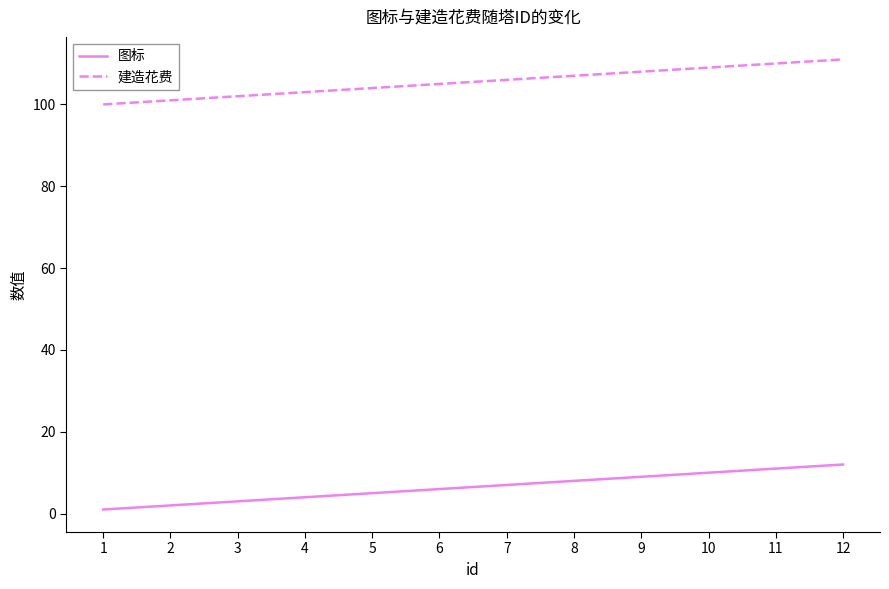

What are all the series names shown in the legend?

图标, 建造花费